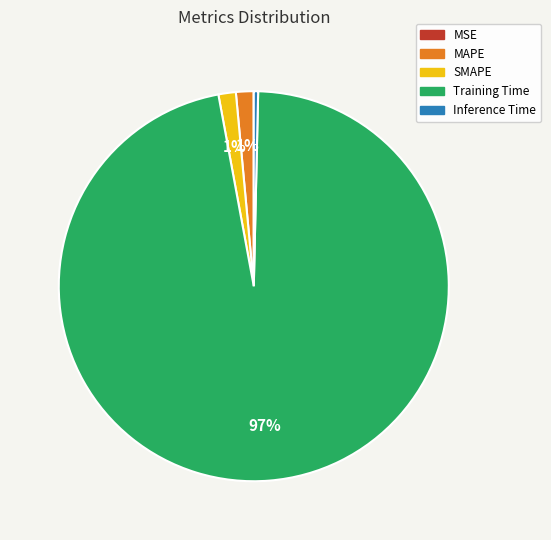

To the nearest percent, what is the difference between the Inference Time and SMAPE slice percentages?

1%